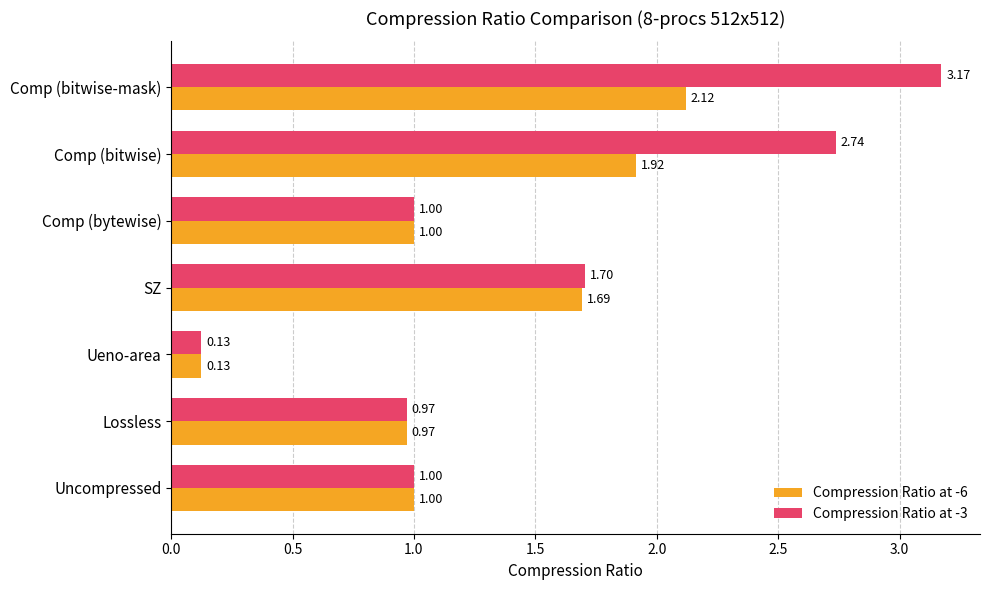

What is the difference between the maximum and minimum values in the Compression Ratio at -3 series?

3.0